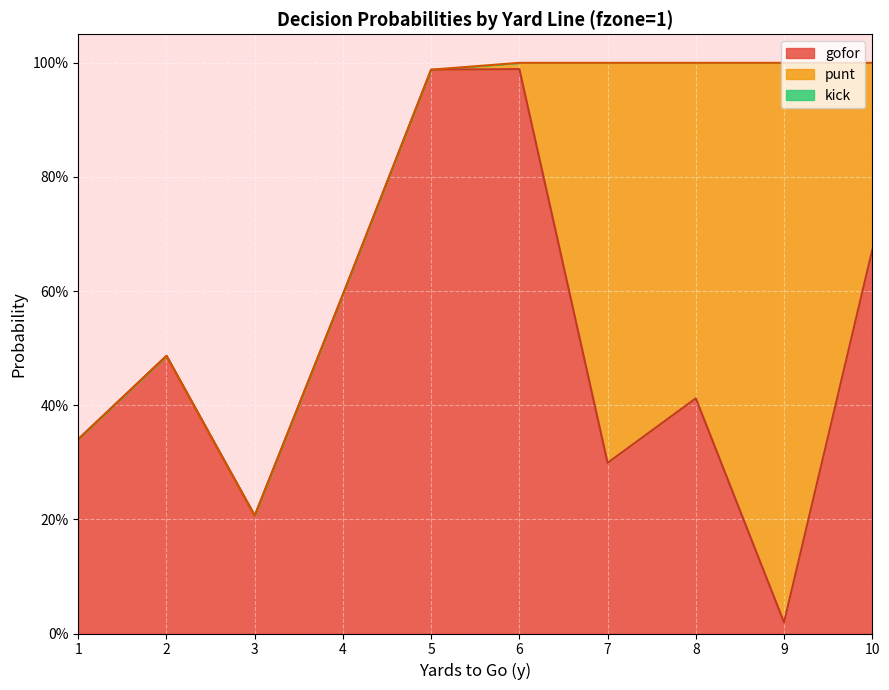

Rank the series by their maximum value, from highest to lowest.

gofor, punt, kick